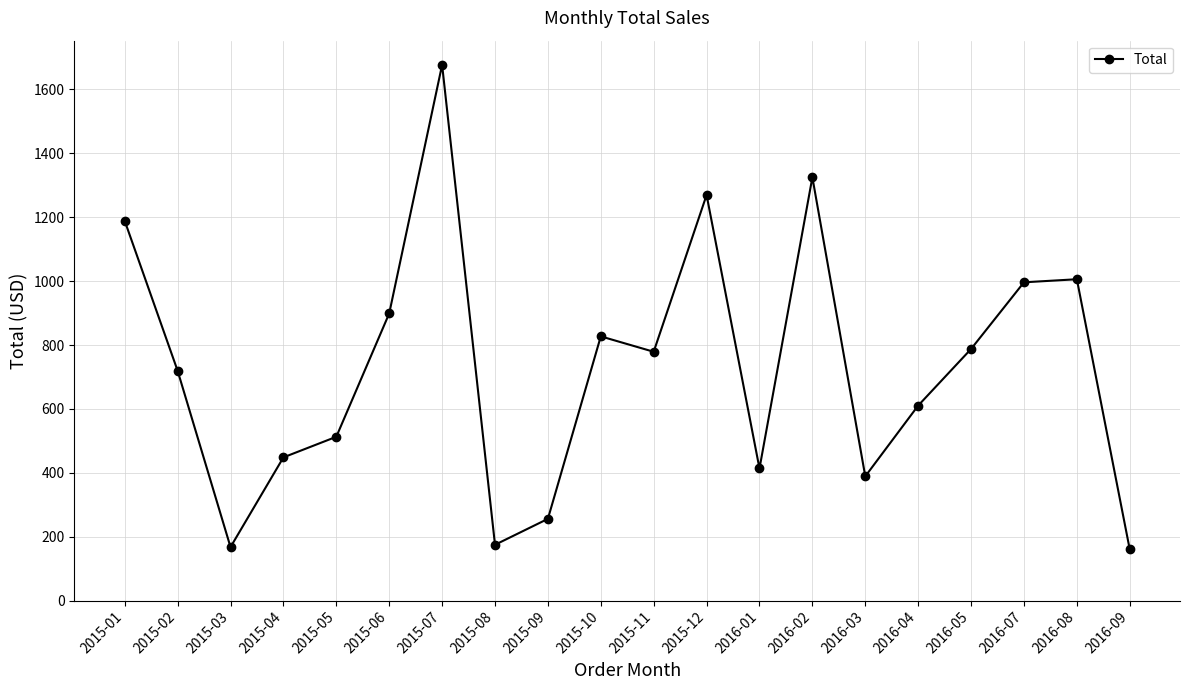

True or false: there are more than 0 points higher than both neighbors.

True